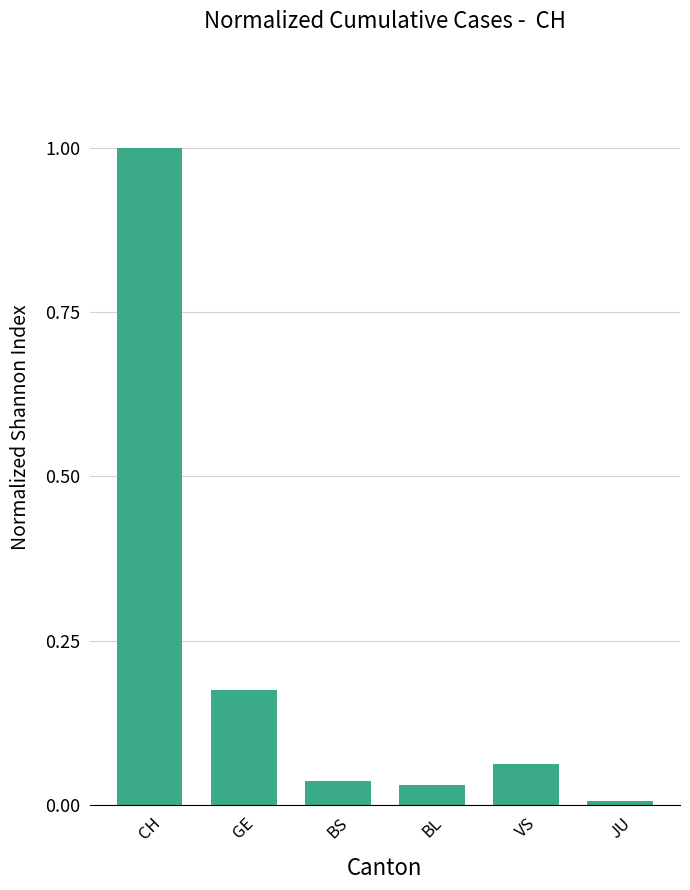

What is the sum of all values?

1.3